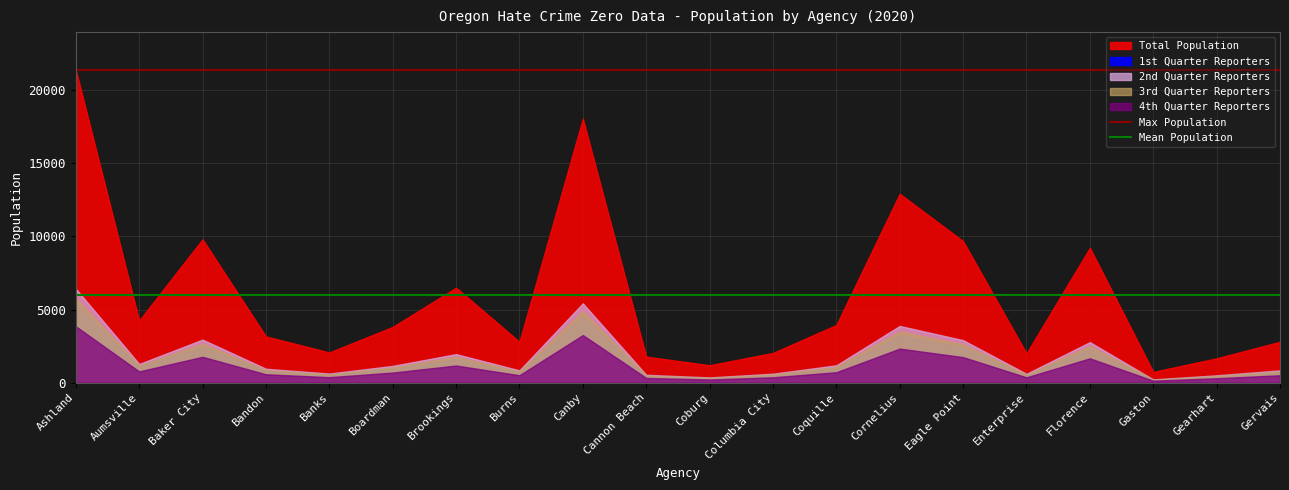

Which series changed the most between Ashland and Aumsville?

Max Population